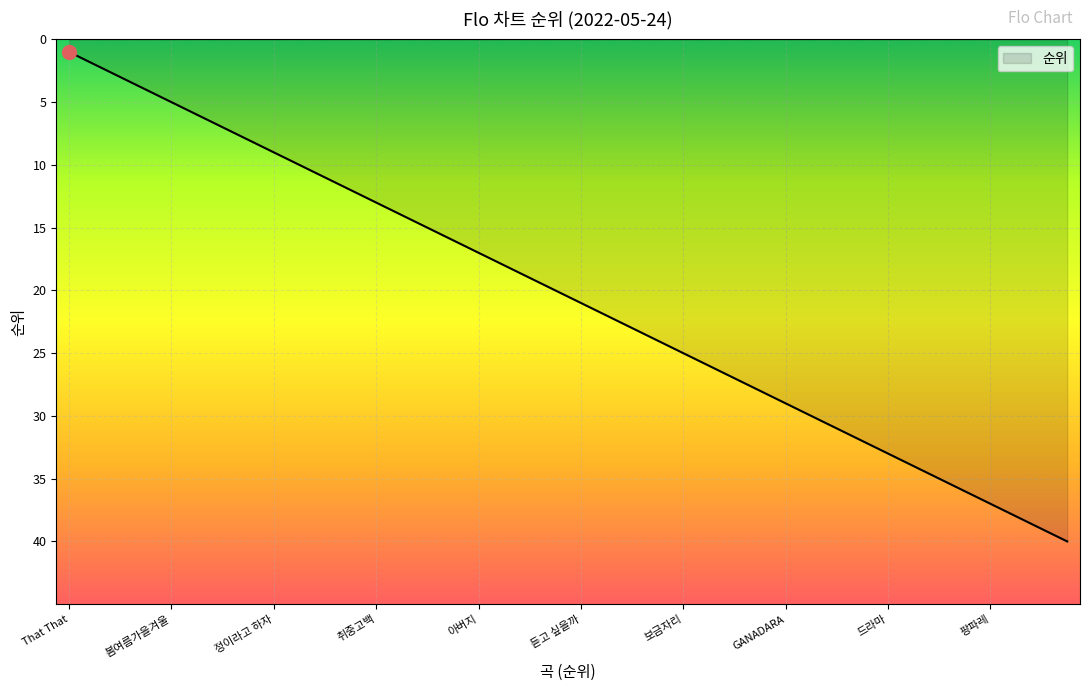

What is the greatest value displayed?

40